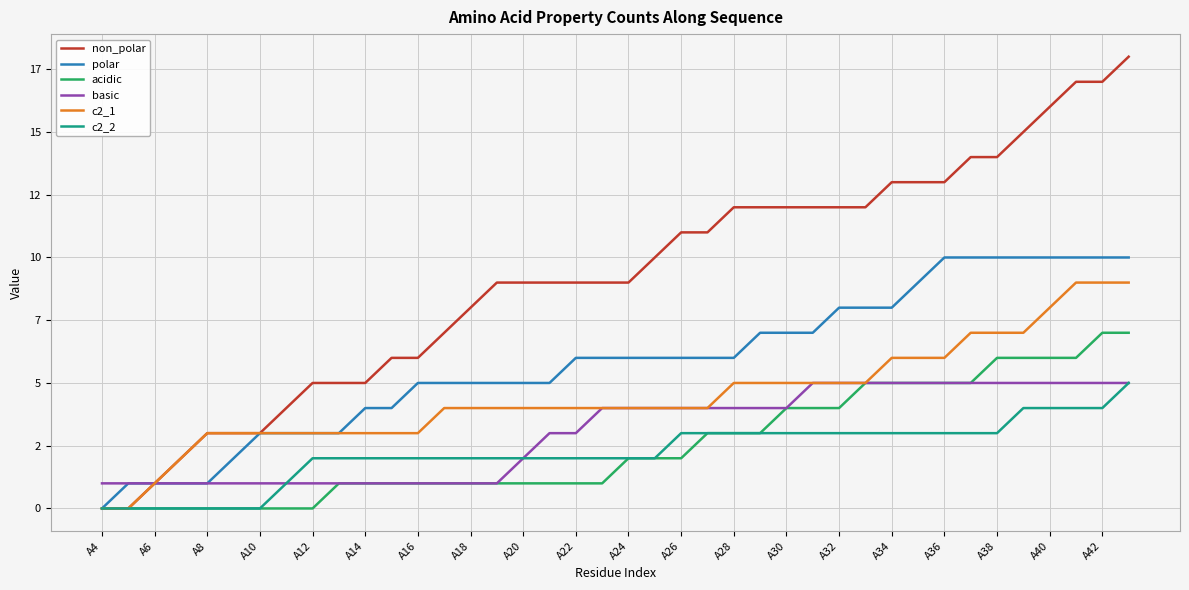

What is the value of the basic point at the 1st from the left?

1